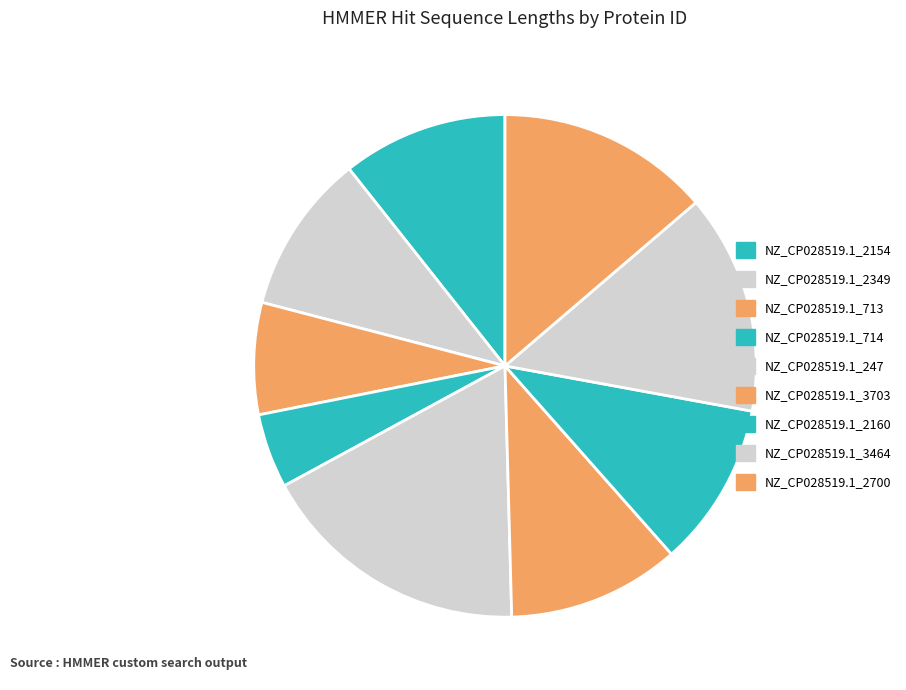

Is it true that NZ_CP028519.1_714 is 5% of the pie?

True